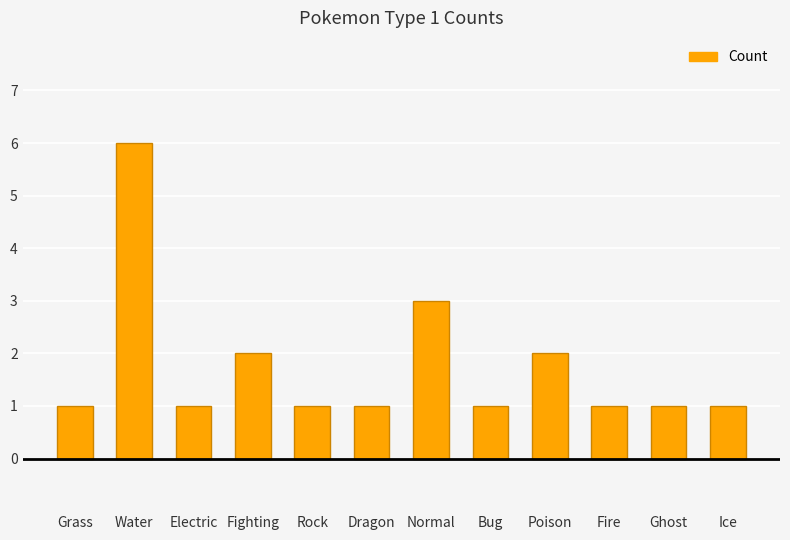

The chart shows a value of 1 at Rock. True or false?

True